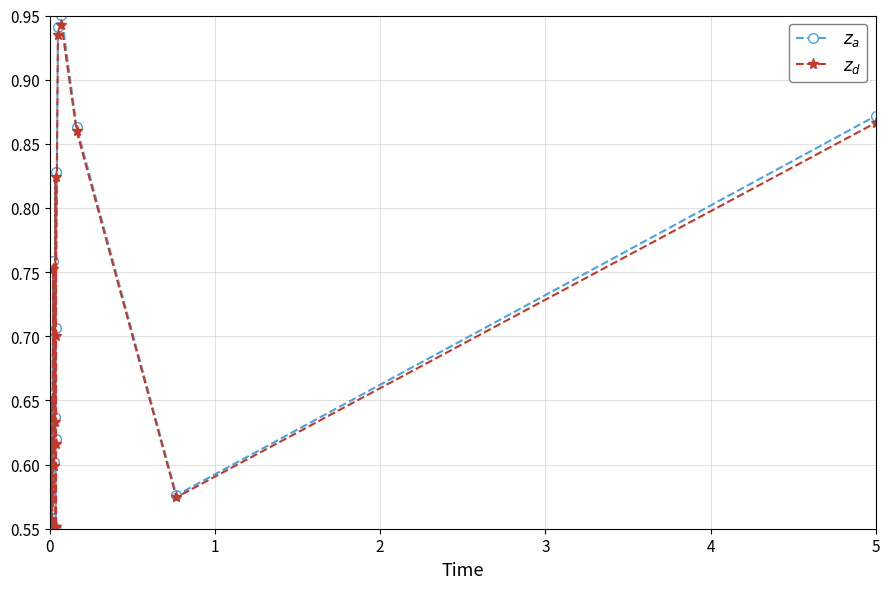

Does the chart have visible grid lines?

Yes